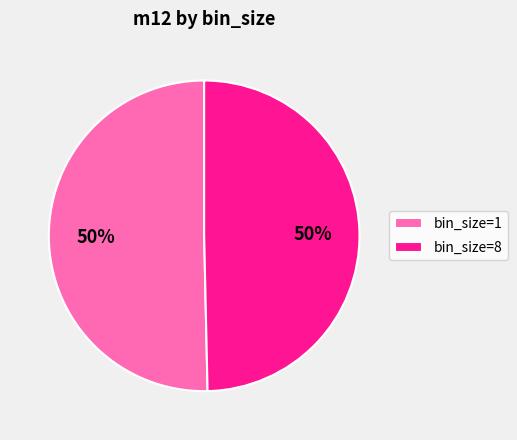

Is it true that bin_size=1 is 61% of the pie?

False